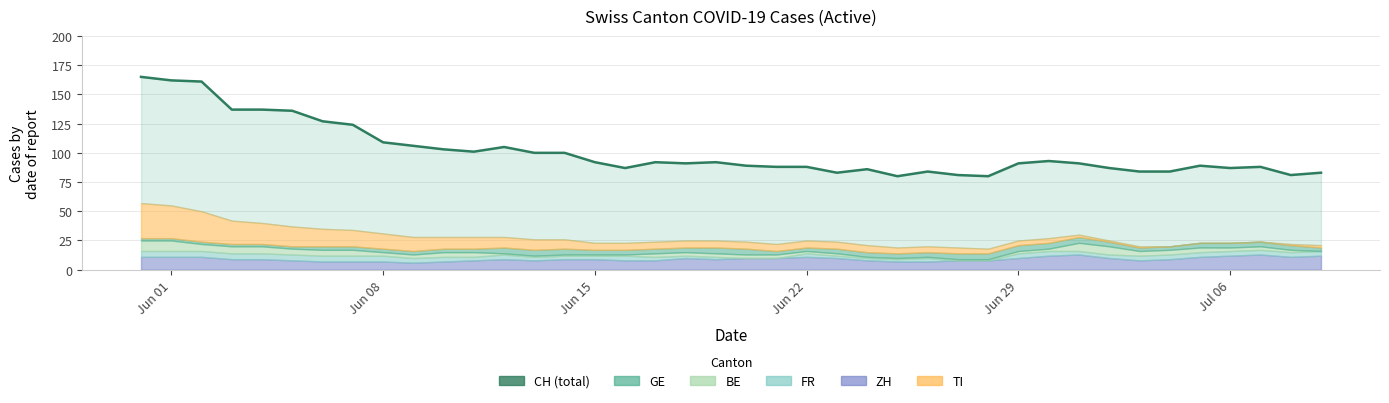

What is the value of the 38th point from the left?

88